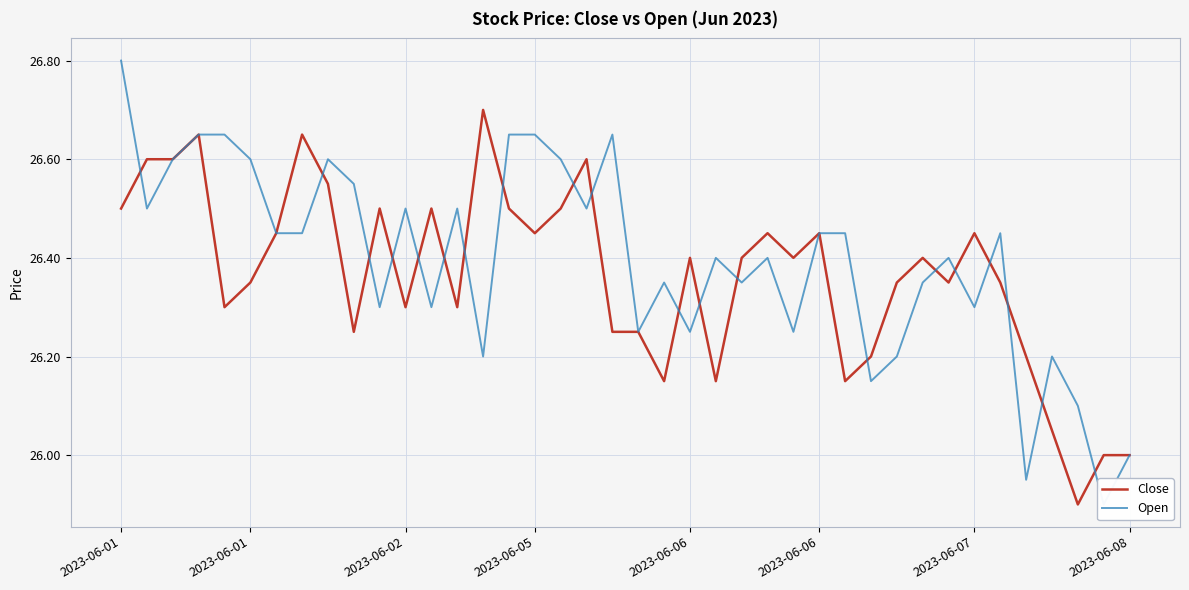

How many categories are shown in the chart?

40